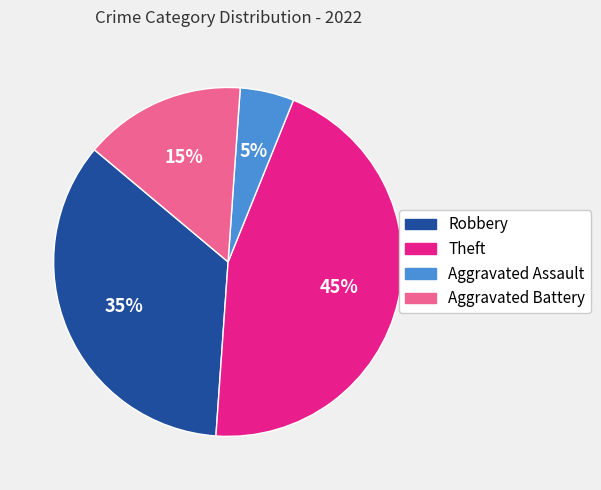

What is the smallest slice in the pie chart?

Aggravated Assault